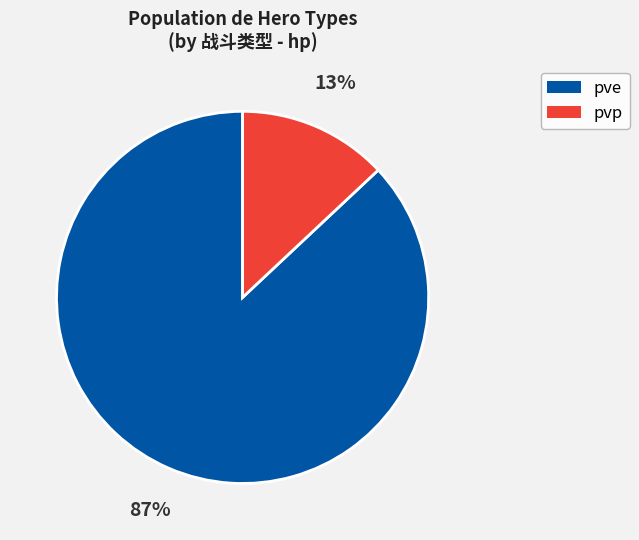

To the nearest percent, what is the average slice percentage?

50%